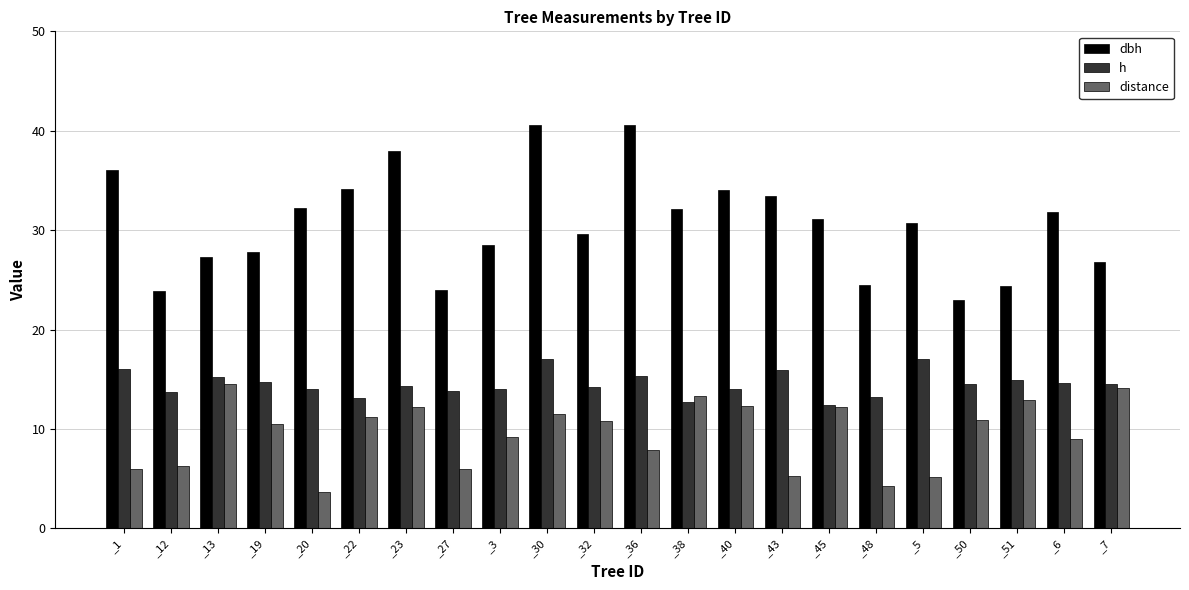

How many data points does each series have?

22